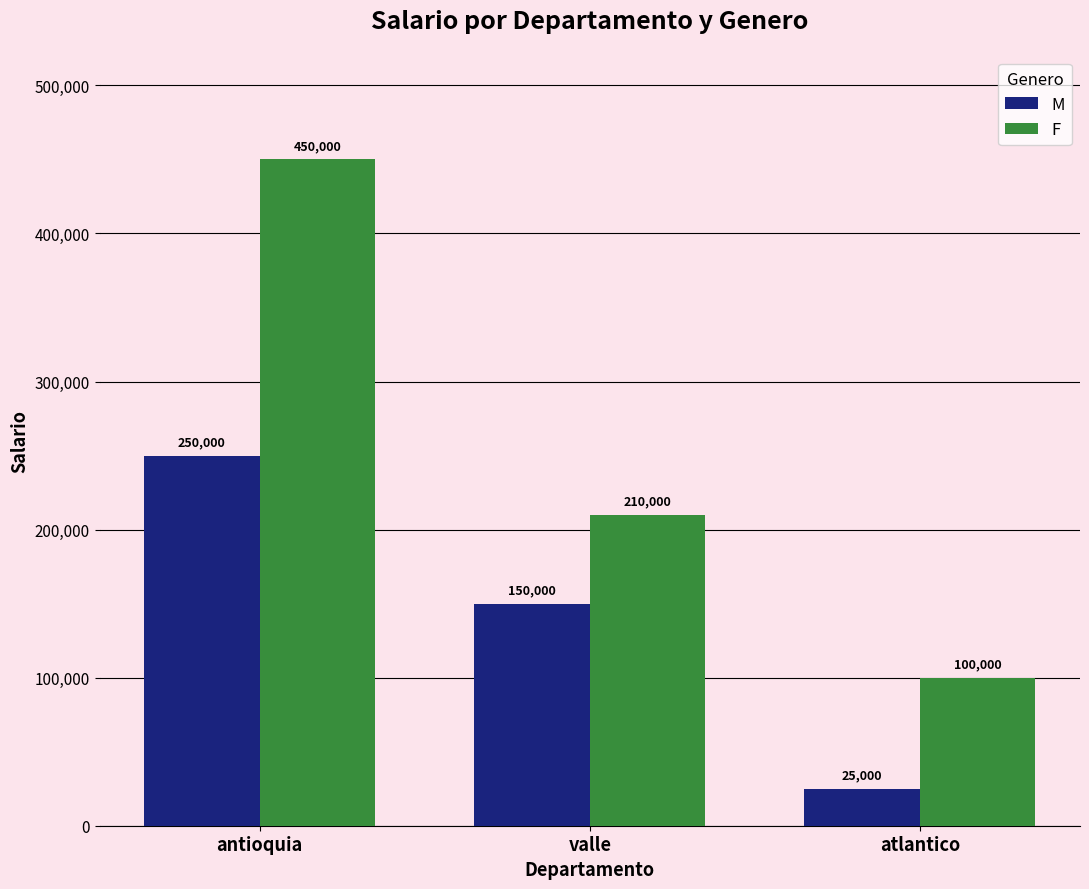

Rank the categories by F value from highest to lowest.

antioquia, valle, atlantico